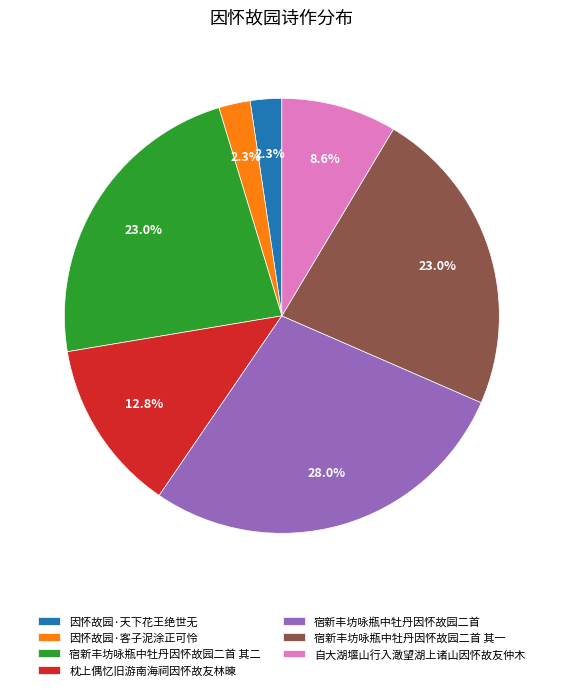

How many segments does this pie chart have?

7